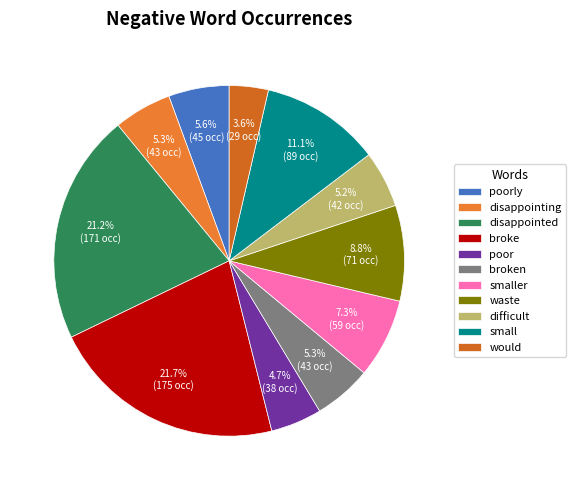

What percentage do would and difficult together represent?

8.8%